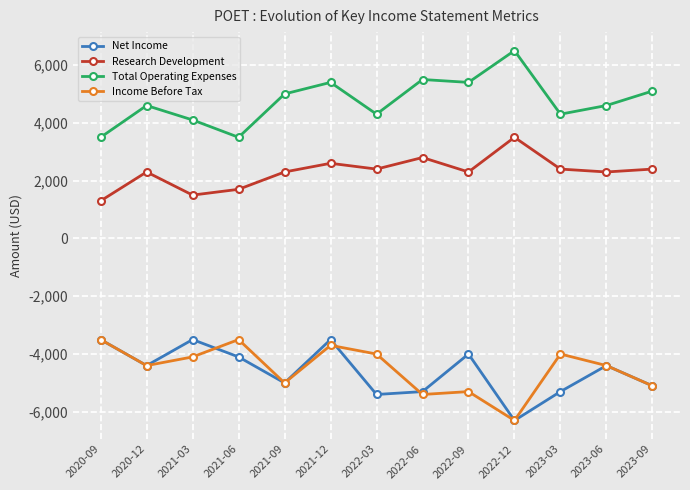

In Net Income, how many points are higher than both neighbors (excluding endpoints)?

4